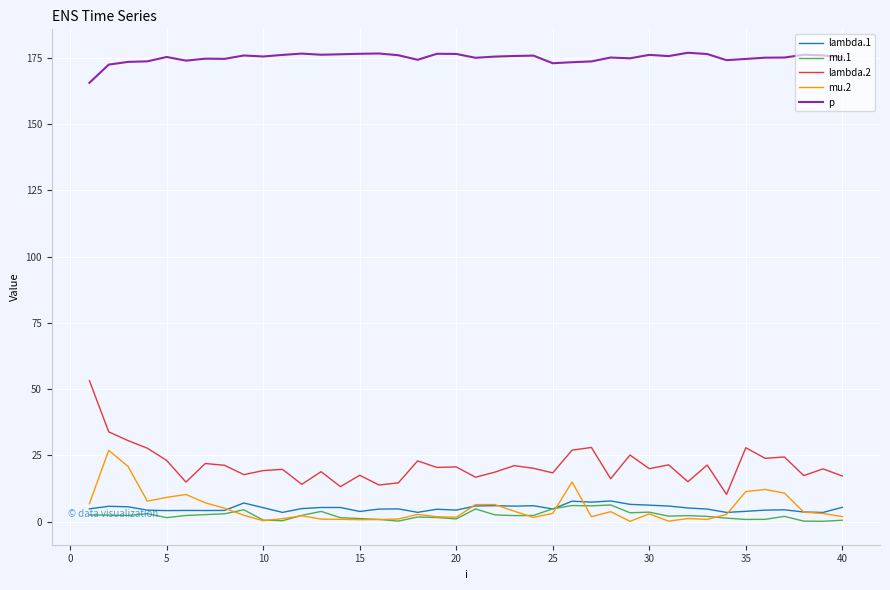

Which series has the widest spread of values?

lambda.2